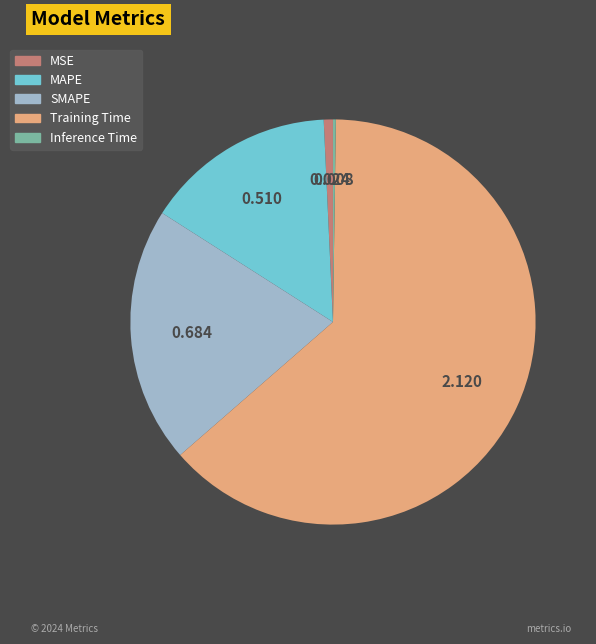

True or false: Training Time accounts for 63% of the total.

True